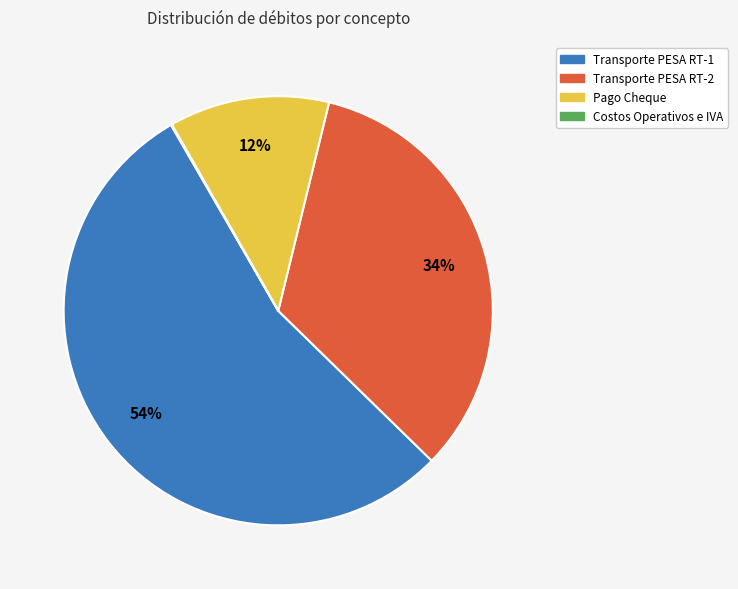

Which category accounts for the majority?

Transporte PESA RT-1